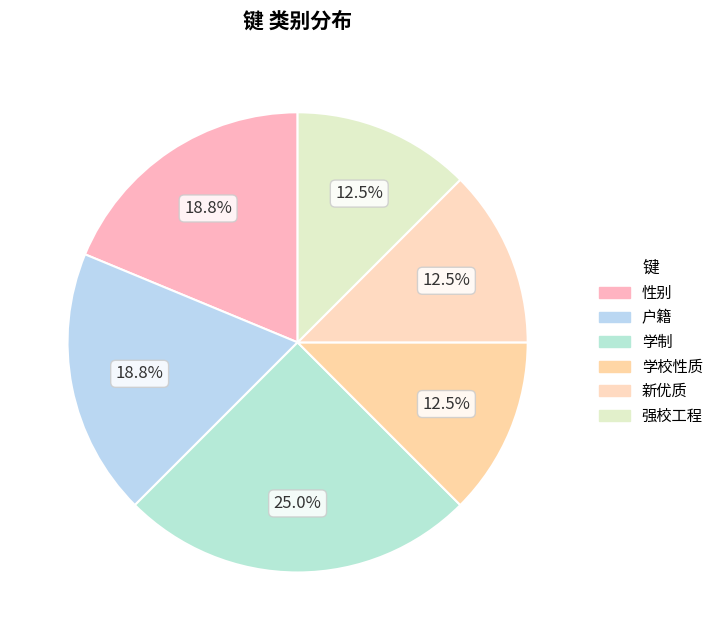

Which slice is the largest?

学制